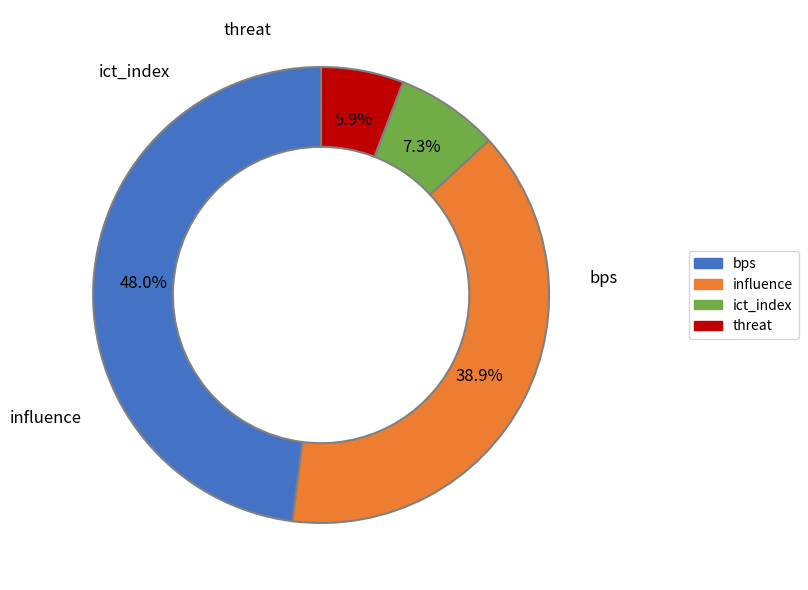

Does any single category account for the majority?

No